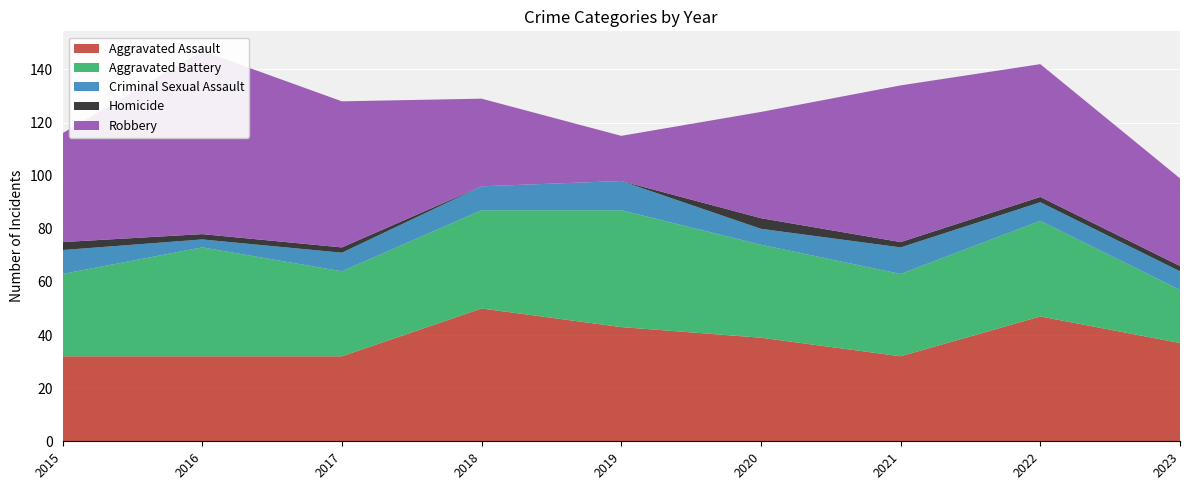

Reading left to right, what are all the values shown in this chart?

Aggravated Assault: 32	32	32	50	43	39	32	47	37
Aggravated Battery: 31	41	32	37	44	35	31	36	20
Criminal Sexual Assault: 9	3	7	9	11	6	10	7	7
Homicide: 3	2	2	0	0	4	2	2	2
Robbery: 41	69	55	33	17	40	59	50	33